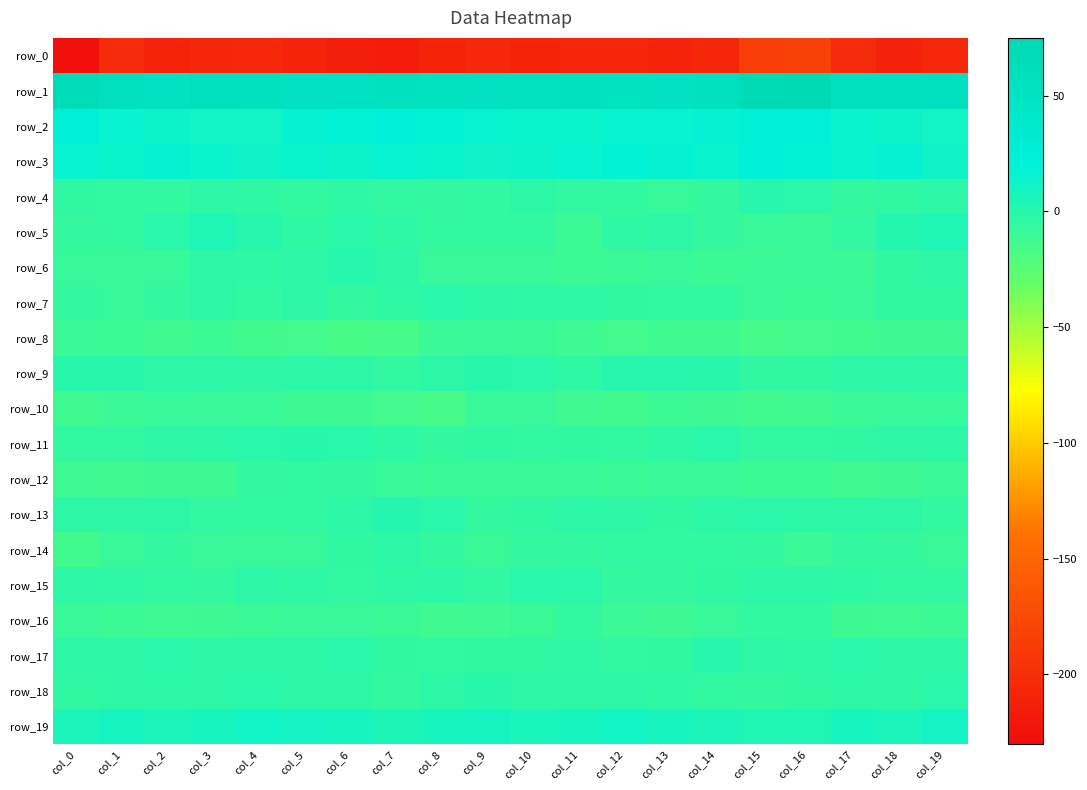

True or false: row_3 has a value of 17.6 at col_18.

True